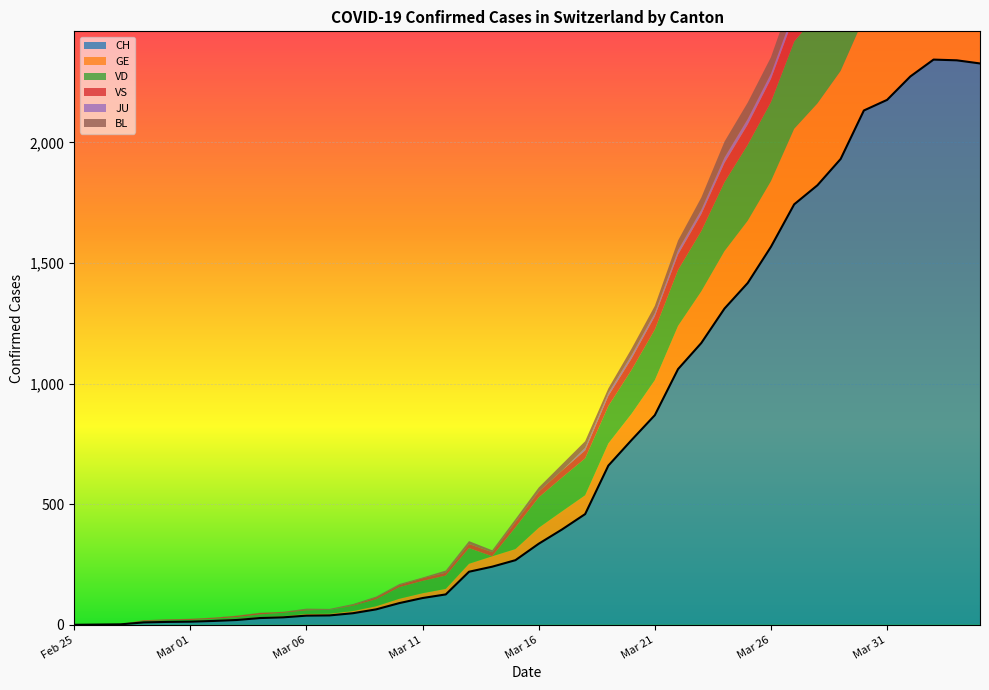

True or false: VD and CH intersect in this chart.

False